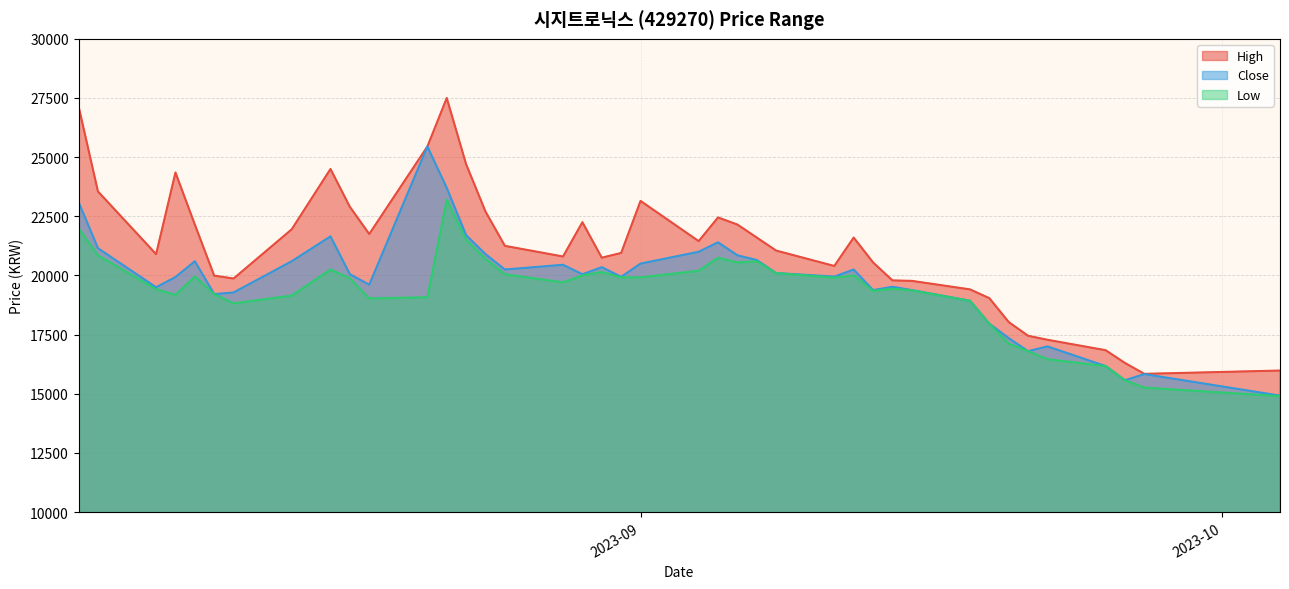

Count the number of categories in the chart.

40